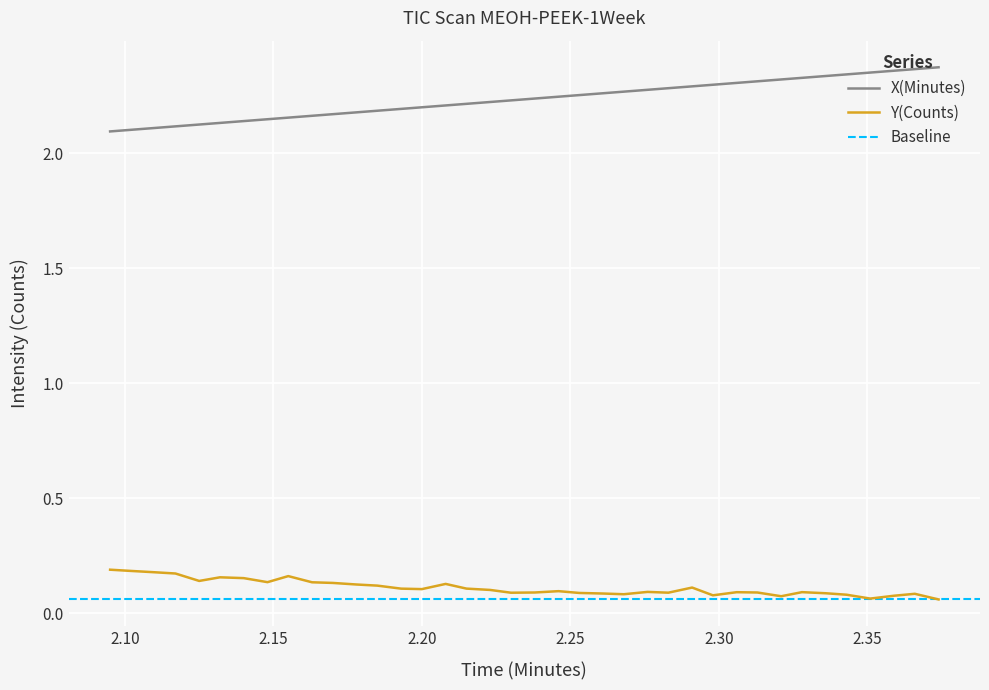

True or false: Y(Counts) and X(Minutes) cross at least once.

False